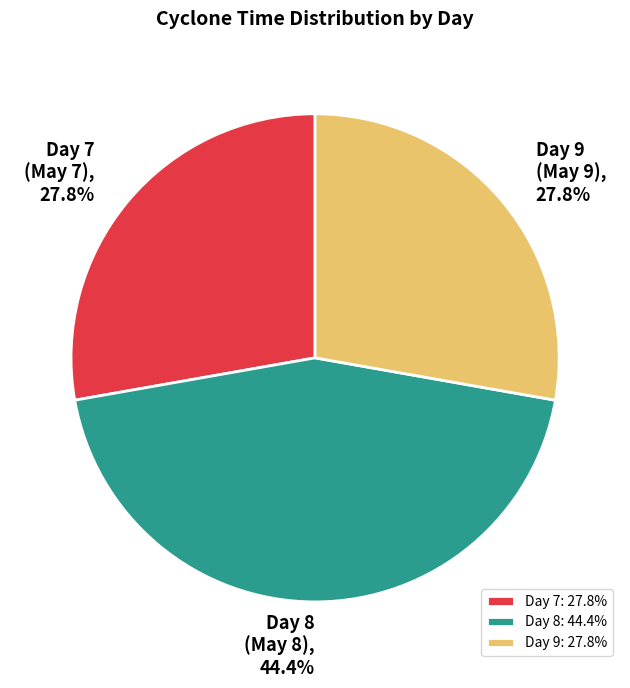

Does Day 7 (May 7) represent more than half of the total?

No